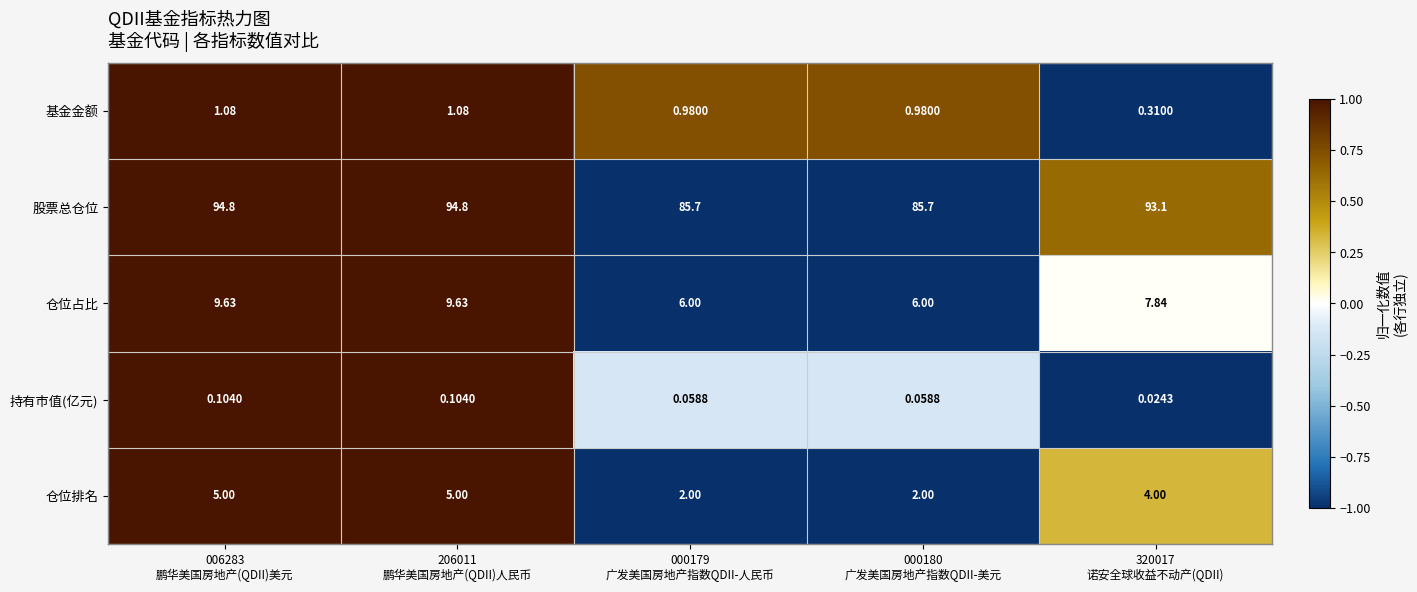

Which series has the widest spread of values?

股票总仓位